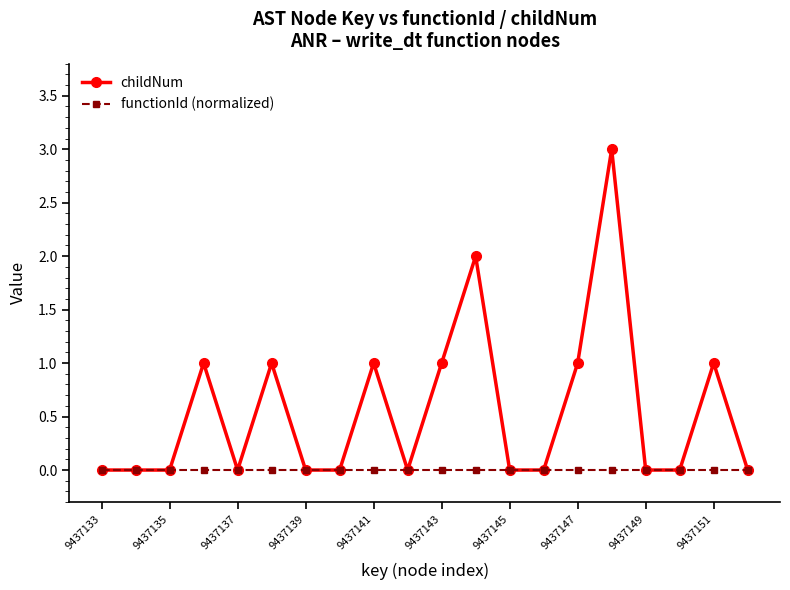

What is the sum of all childNum values?

11